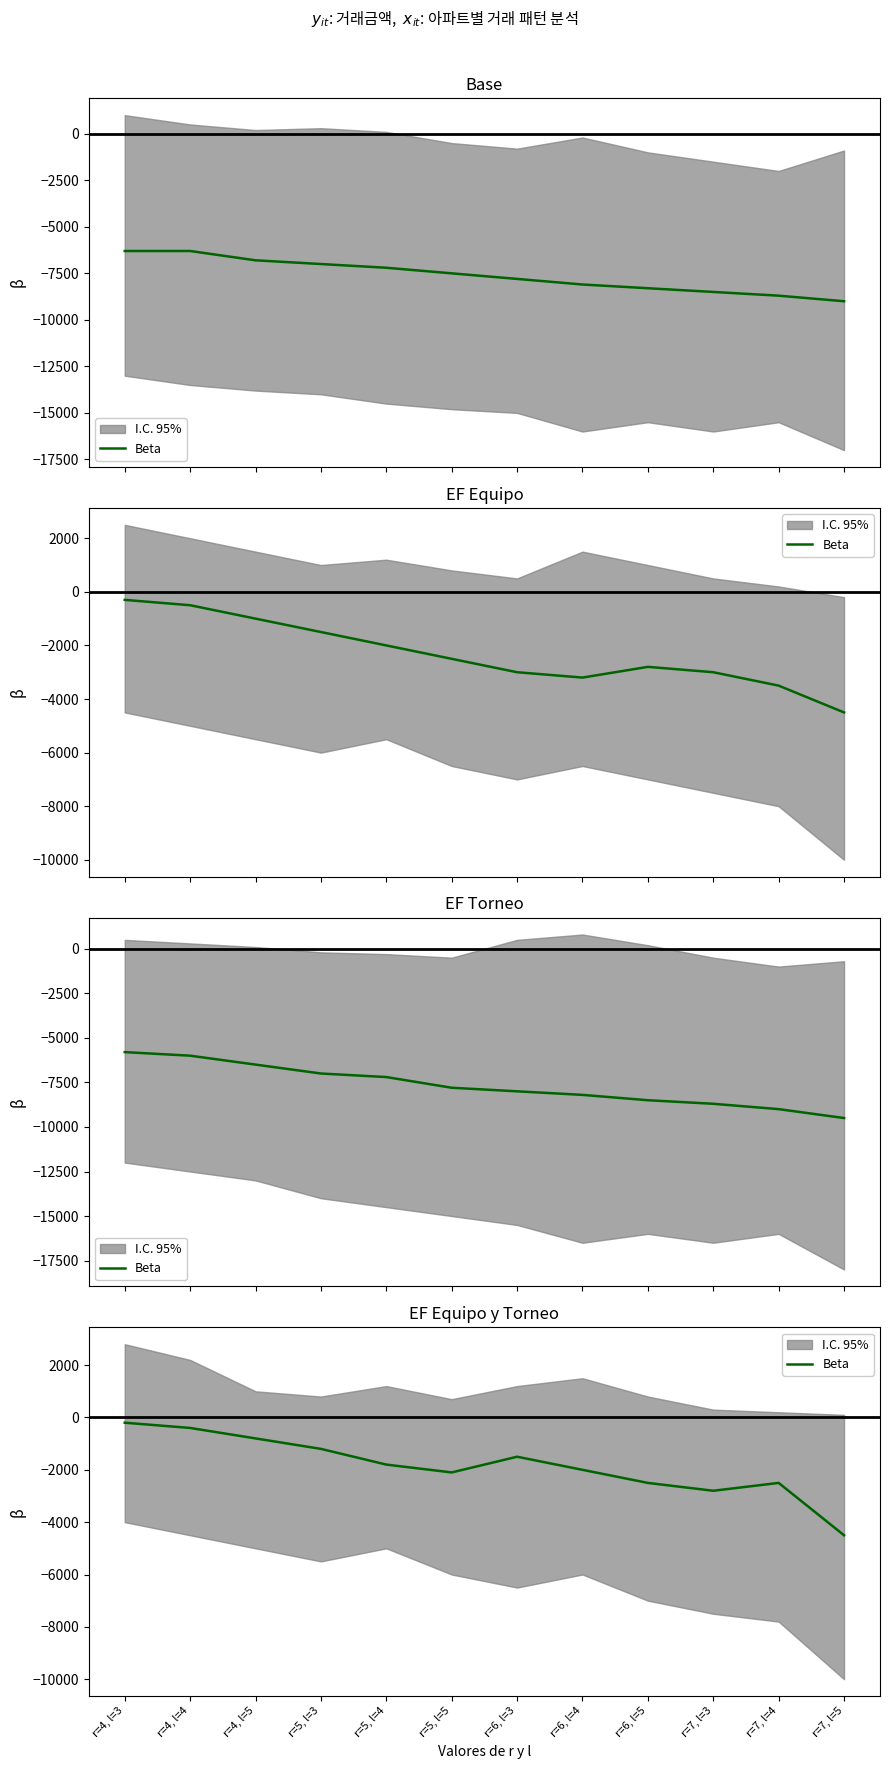

Rank the categories by value from lowest to highest.

r=7, l=5, r=7, l=3, r=6, l=5, r=7, l=4, r=5, l=5, r=6, l=4, r=5, l=4, r=6, l=3, r=5, l=3, r=4, l=5, r=4, l=4, r=4, l=3